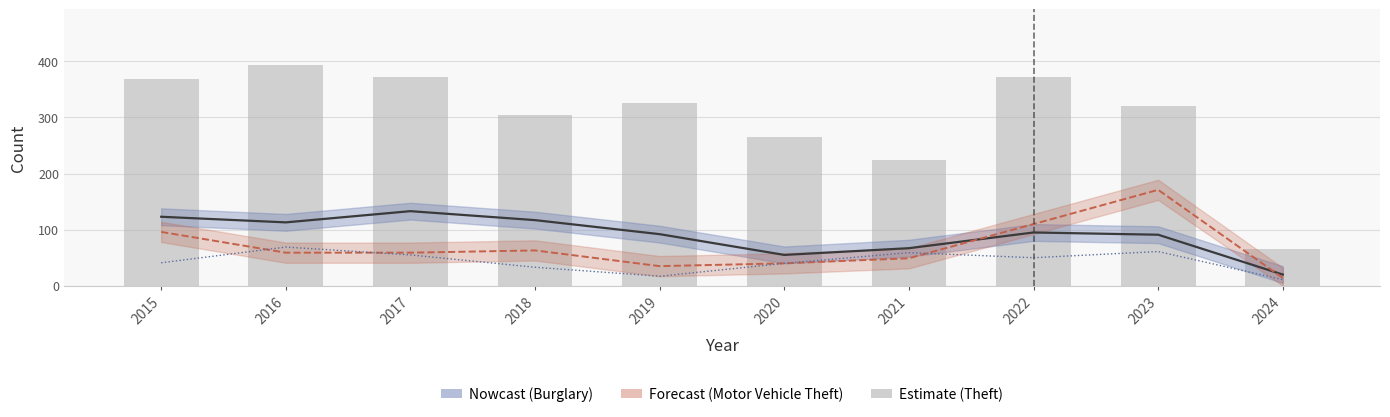

Reading left to right, extract all data points from this chart.

Burglary: 123	113	133	117	92	55	67	95	91	20
Motor Vehicle Theft: 96	59	59	63	35	40	49	110	171	14
Robbery: 41	69	55	33	17	40	59	50	61	11
Theft: 369	394	372	305	325	266	224	372	321	65